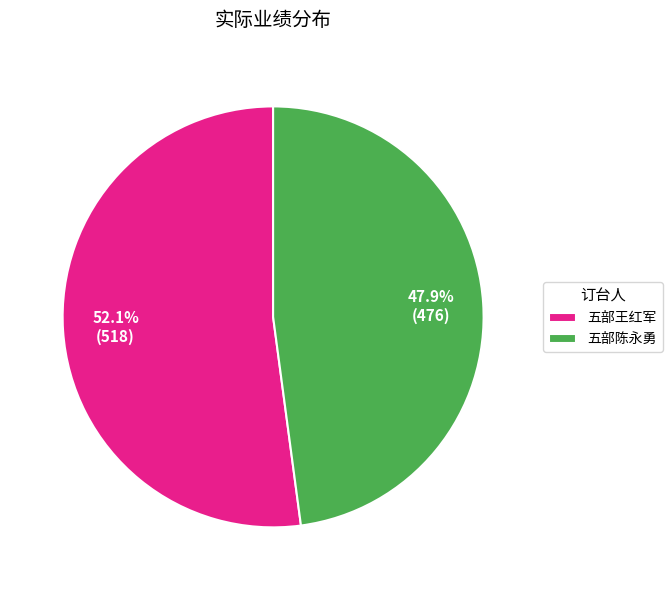

How many slices are in this pie chart?

2